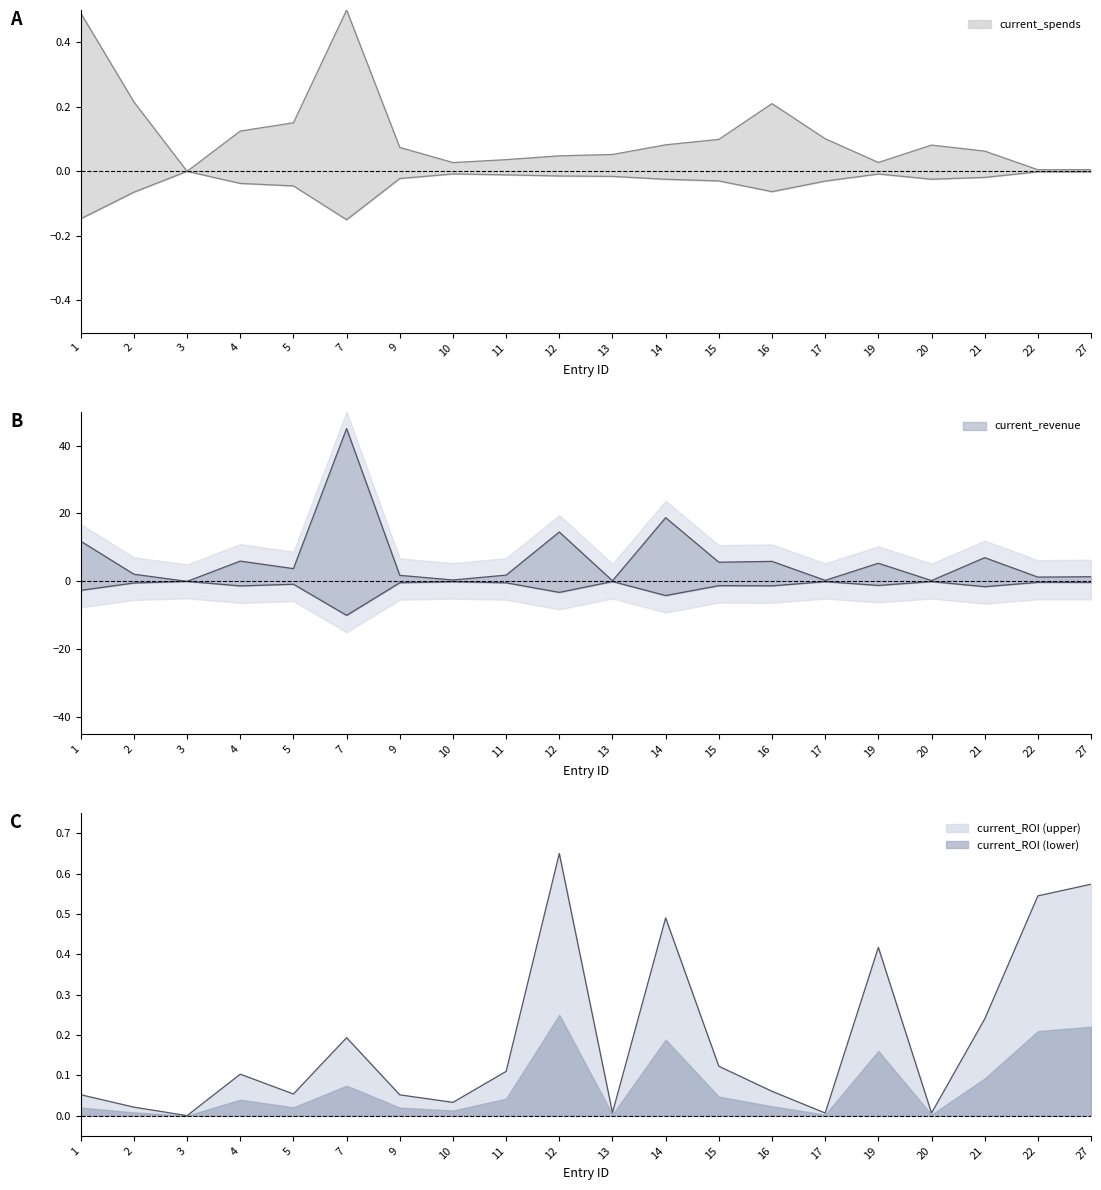

At how many categories does at least one series exceed -1?

20